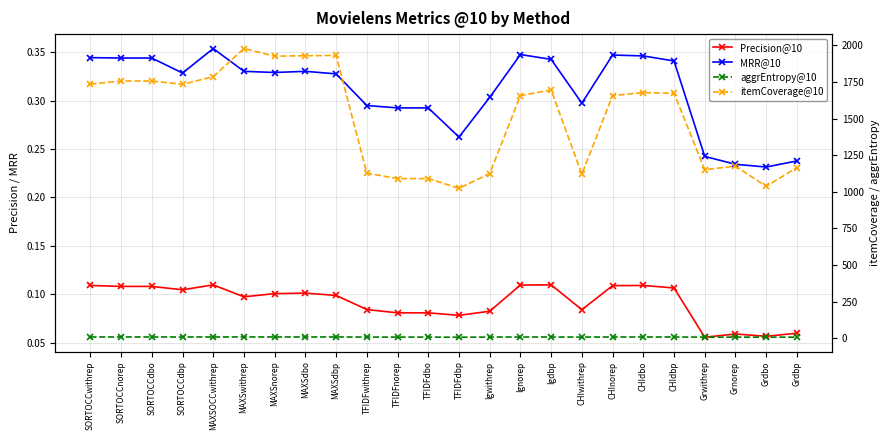

List the series in order of their peak value, highest first.

itemCoverage@10, aggrEntropy@10, MRR@10, Precision@10